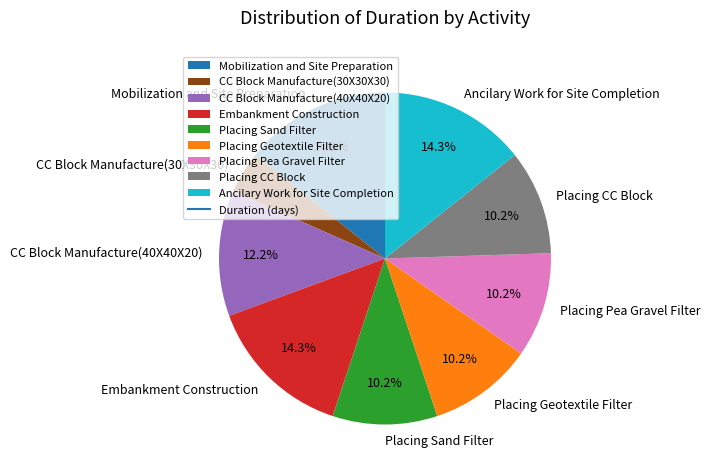

To the nearest percent, what is the combined percentage of Embankment Construction and CC Block Manufacture(30X30X30)?

18%